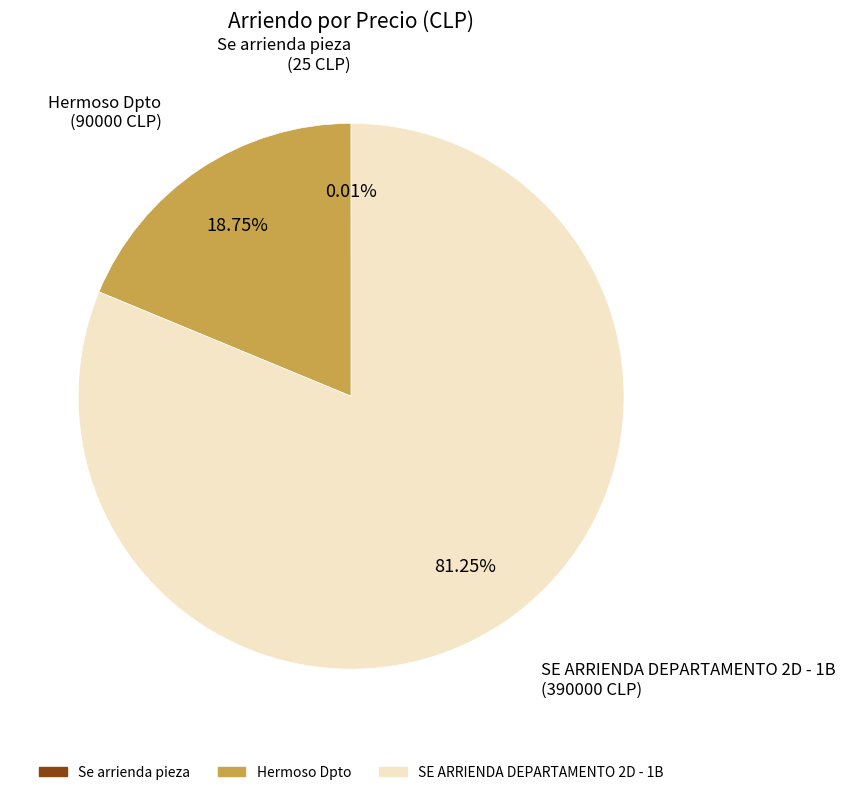

Which category has the biggest portion of the pie?

SE ARRIENDA DEPARTAMENTO 2D - 1B